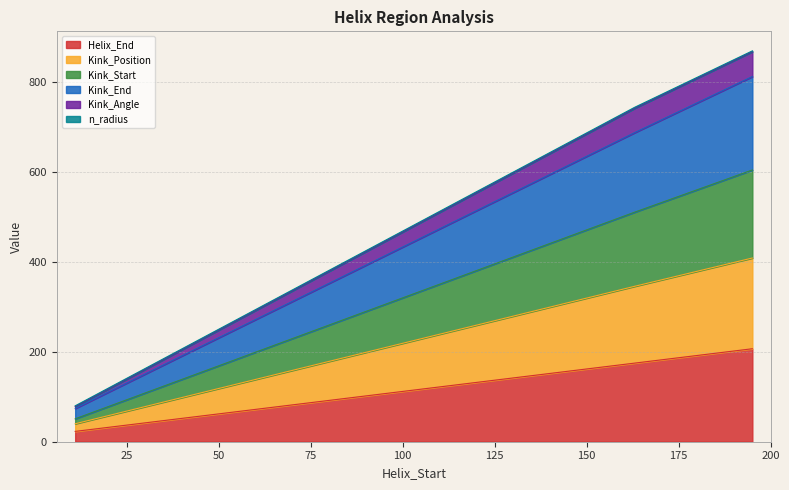

What is the highest value of the Helix_End series?

207.0